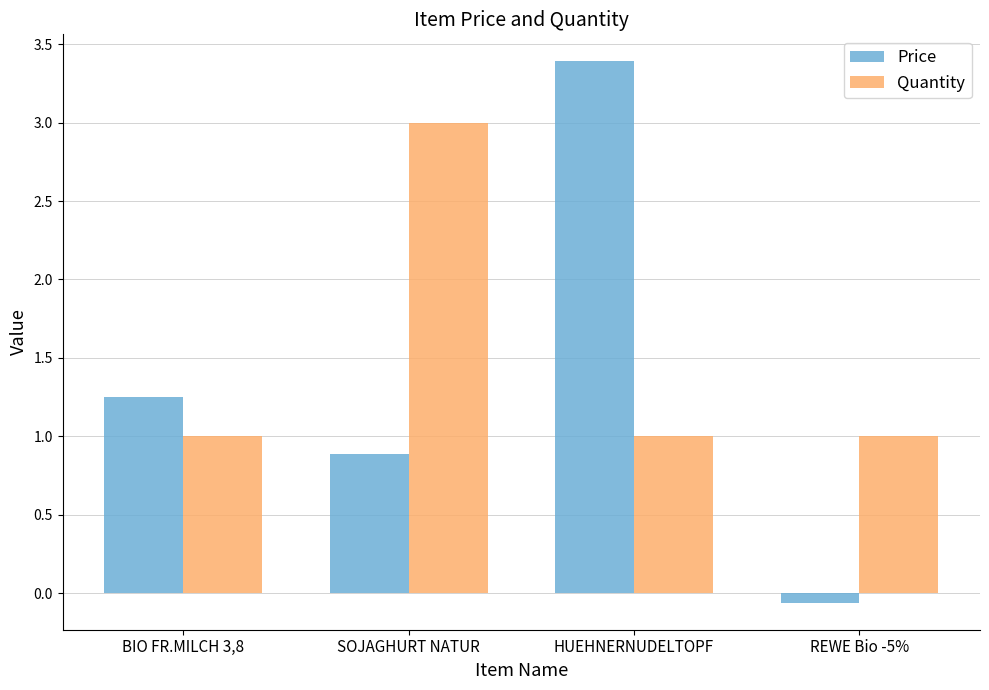

Which series has the largest range (max minus min)?

Price